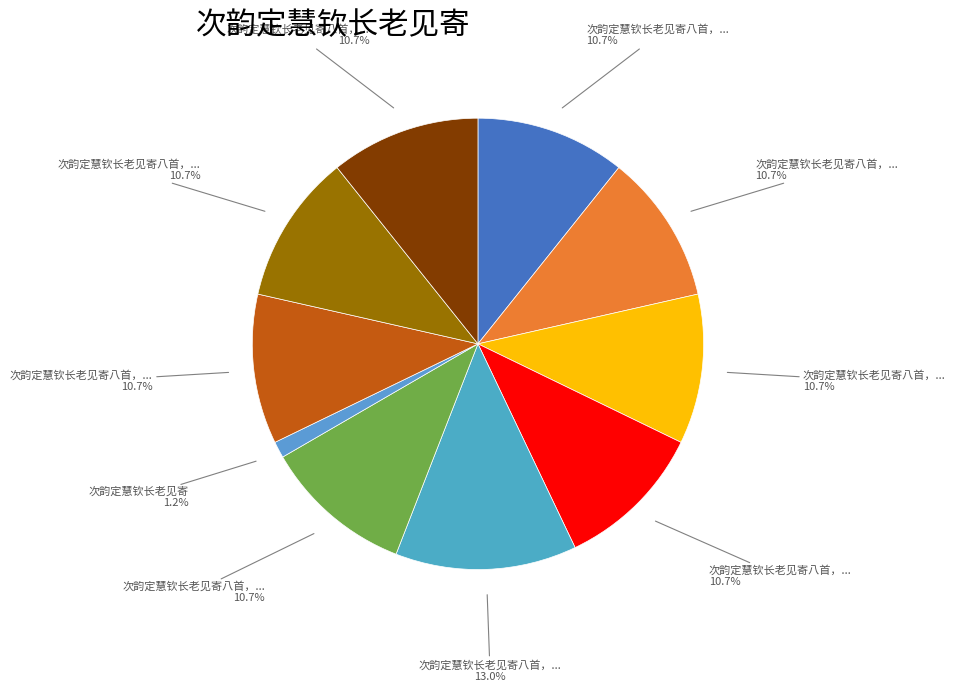

Count the number of slices in the pie.

10